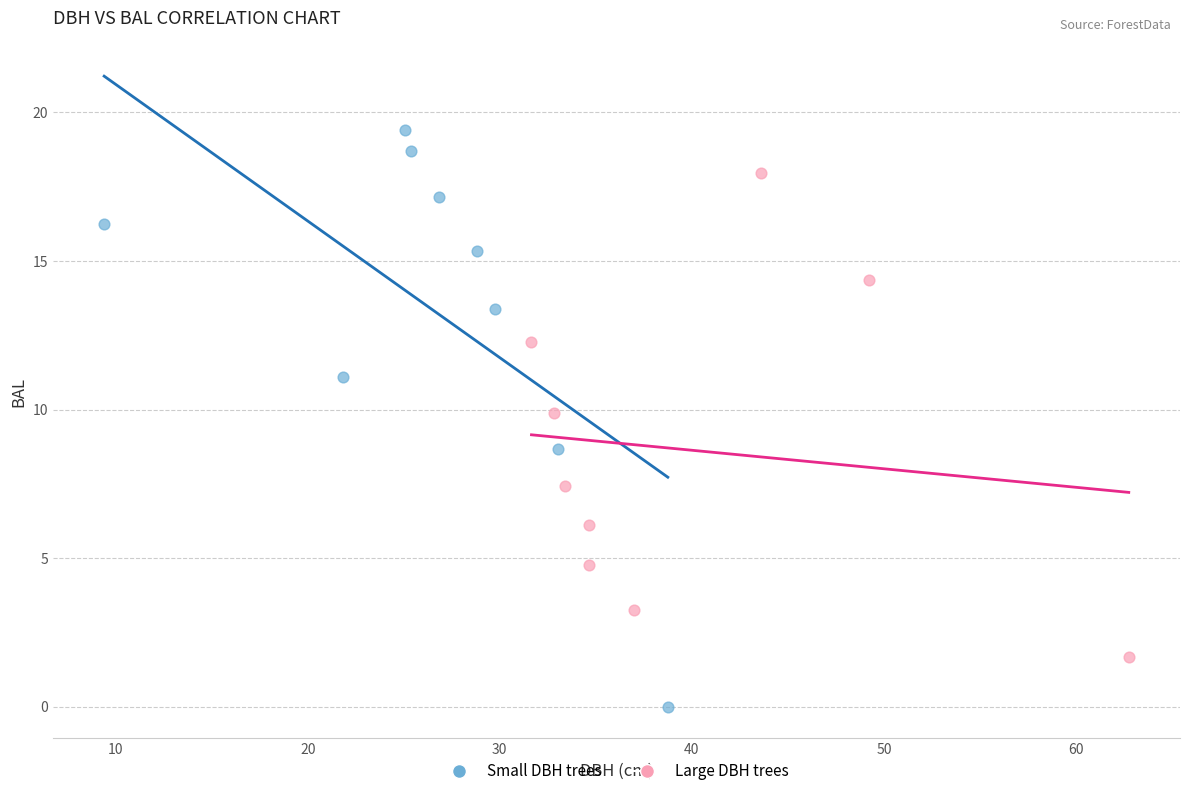

Which series contains the highest Y value?

Small DBH trees